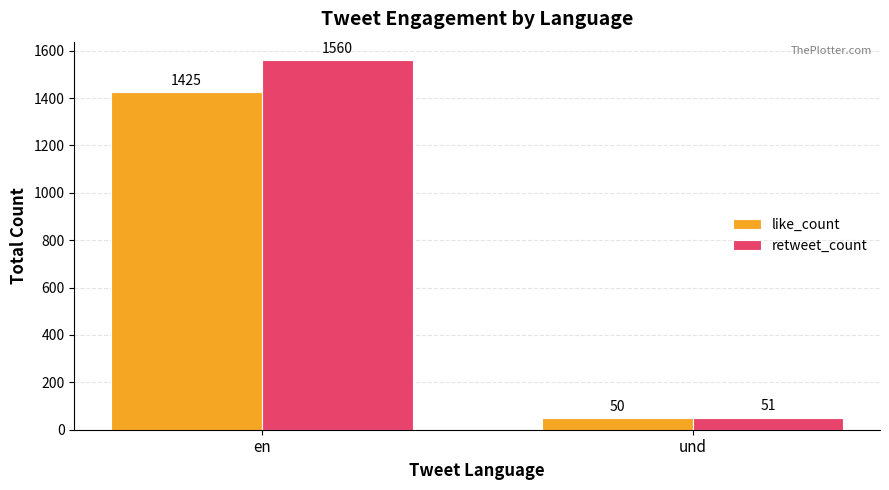

At en, list the series in order from smallest to largest.

like_count, retweet_count